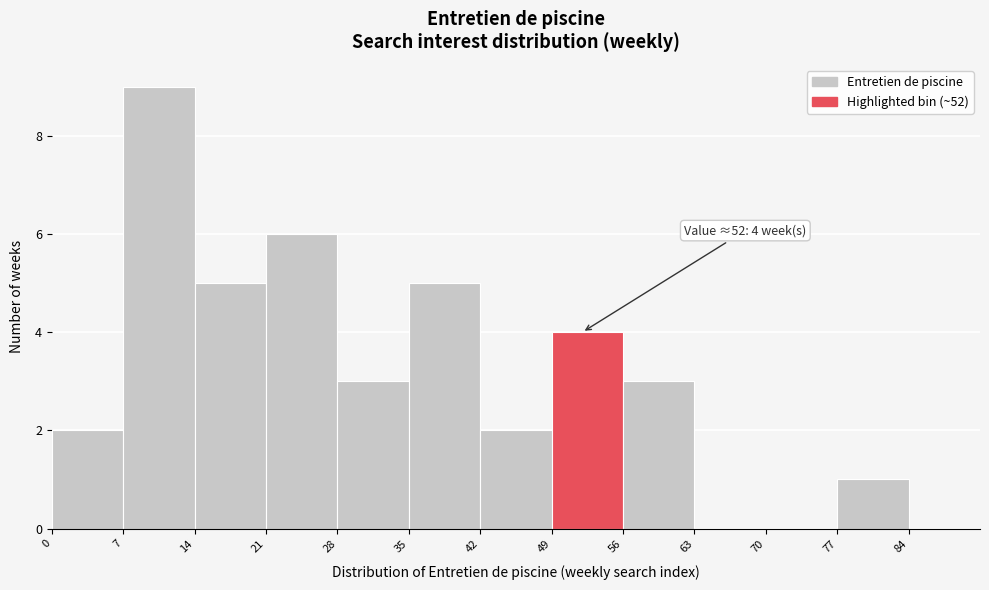

Over which range of the x-axis is the bar tallest?

7 to 14